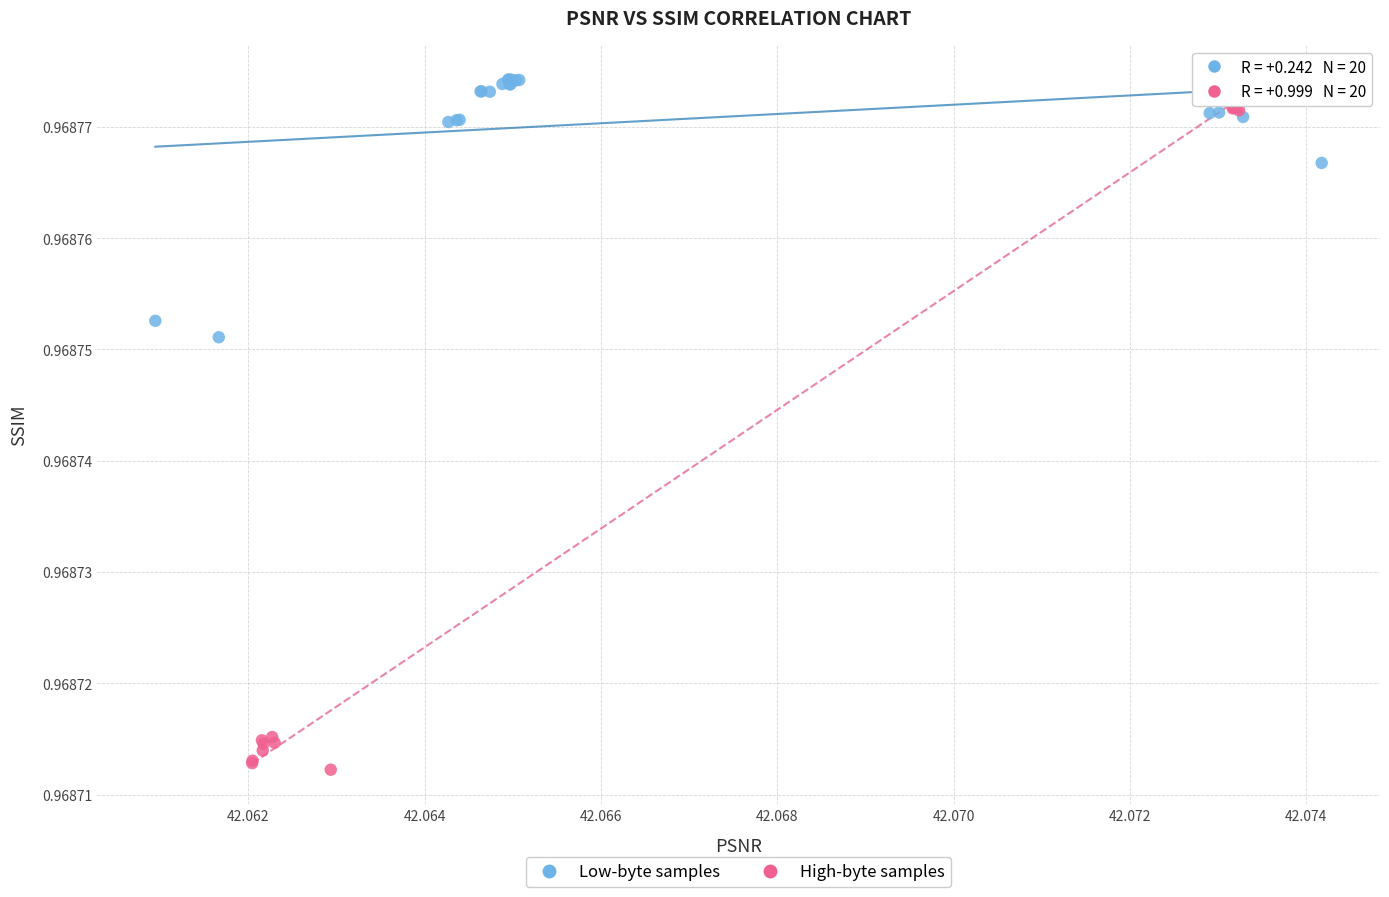

Which series contains the lowest Y value?

High-byte samples